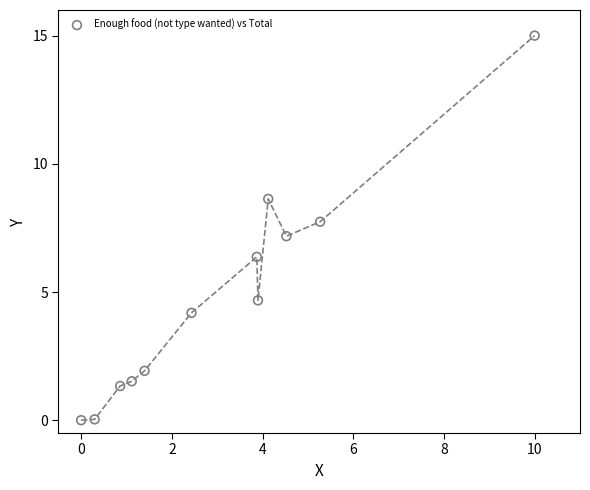

What Y value in the scatter plot is closest to 7?

7.2